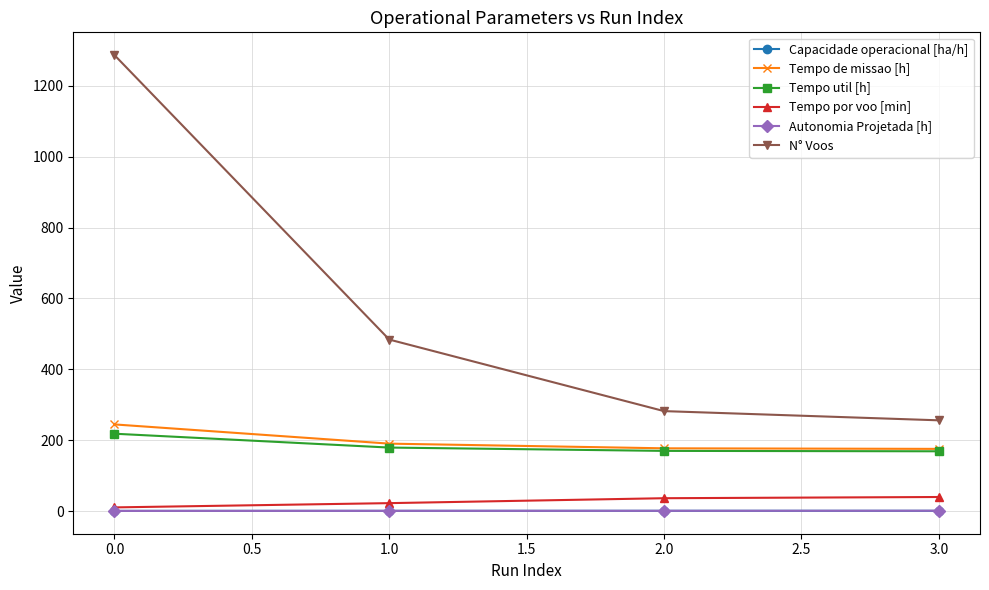

Which series has the largest total across all categories?

N° Voos